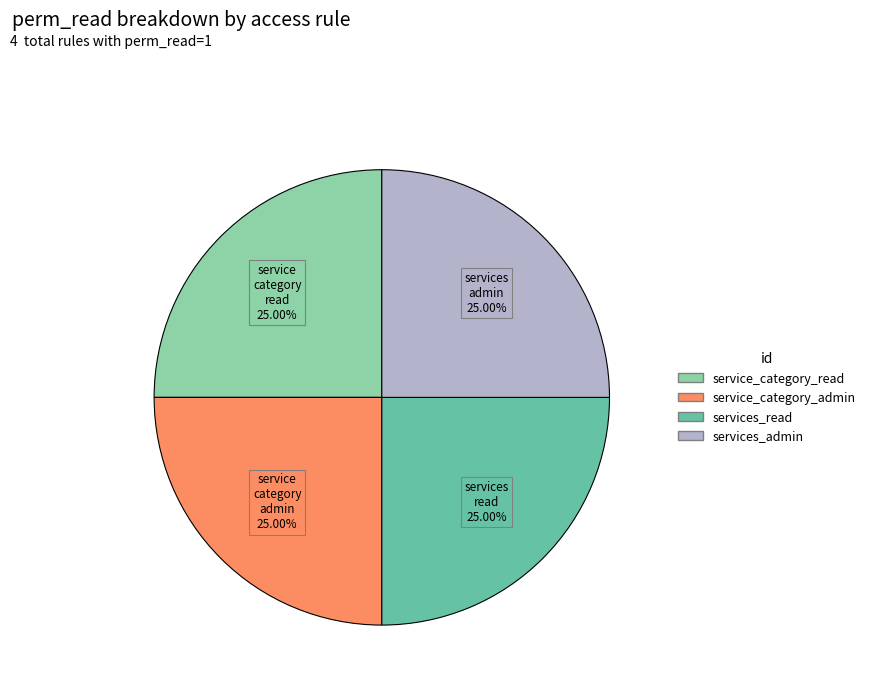

Count the number of slices in the pie.

4